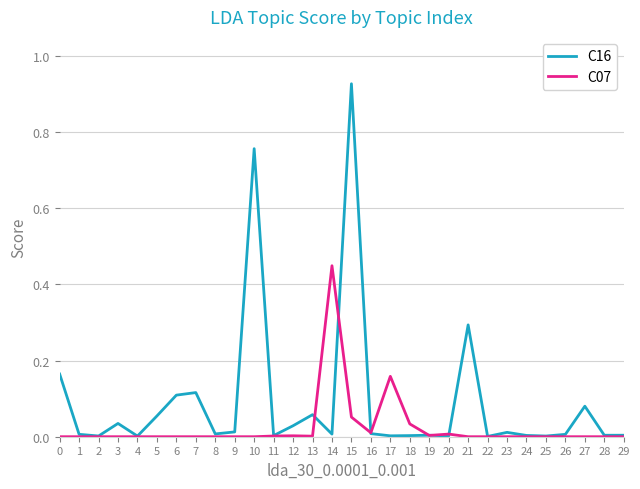

Which series has the largest range (max minus min)?

C16